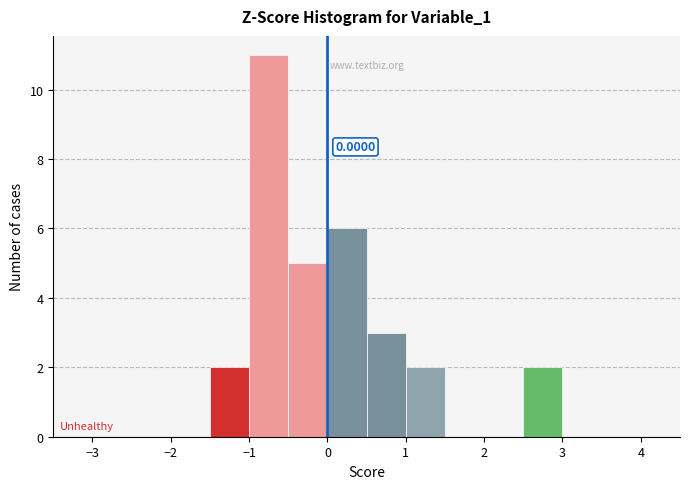

Which range on the x-axis has the tallest bar?

-1.0 to -0.5